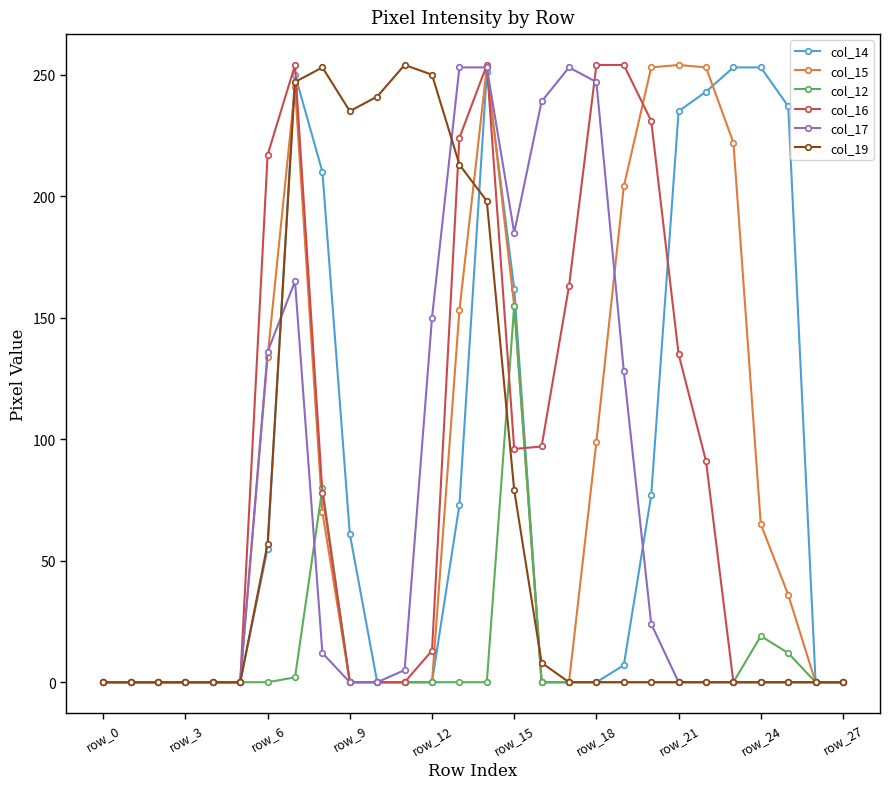

What is the greatest value displayed?

254